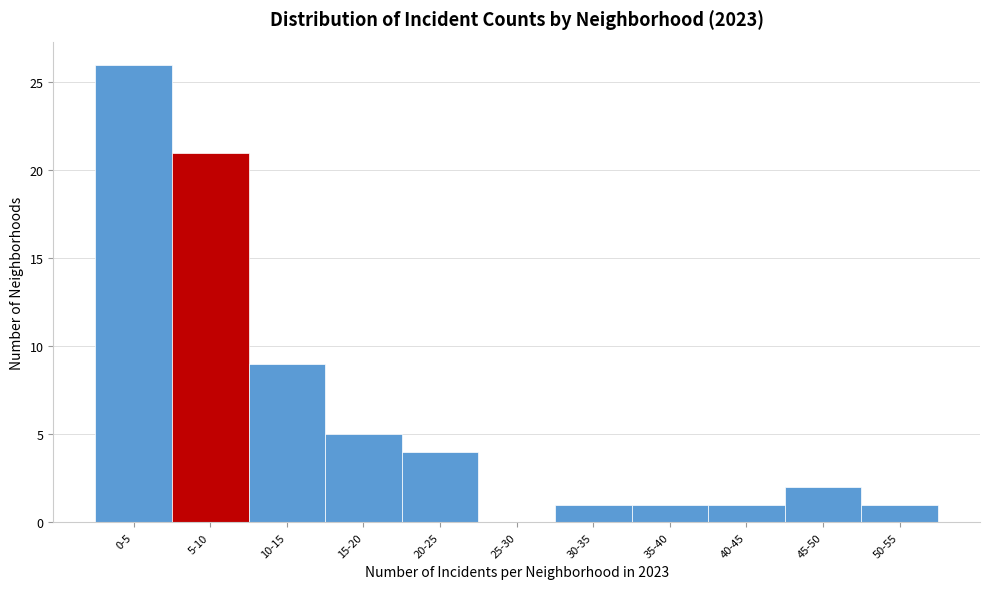

Reading right to left, what are all the values shown in this chart?

50-55=1	45-50=2	40-45=1	35-40=1	30-35=1	25-30=0	20-25=4	15-20=5	10-15=9	5-10=21	0-5=26